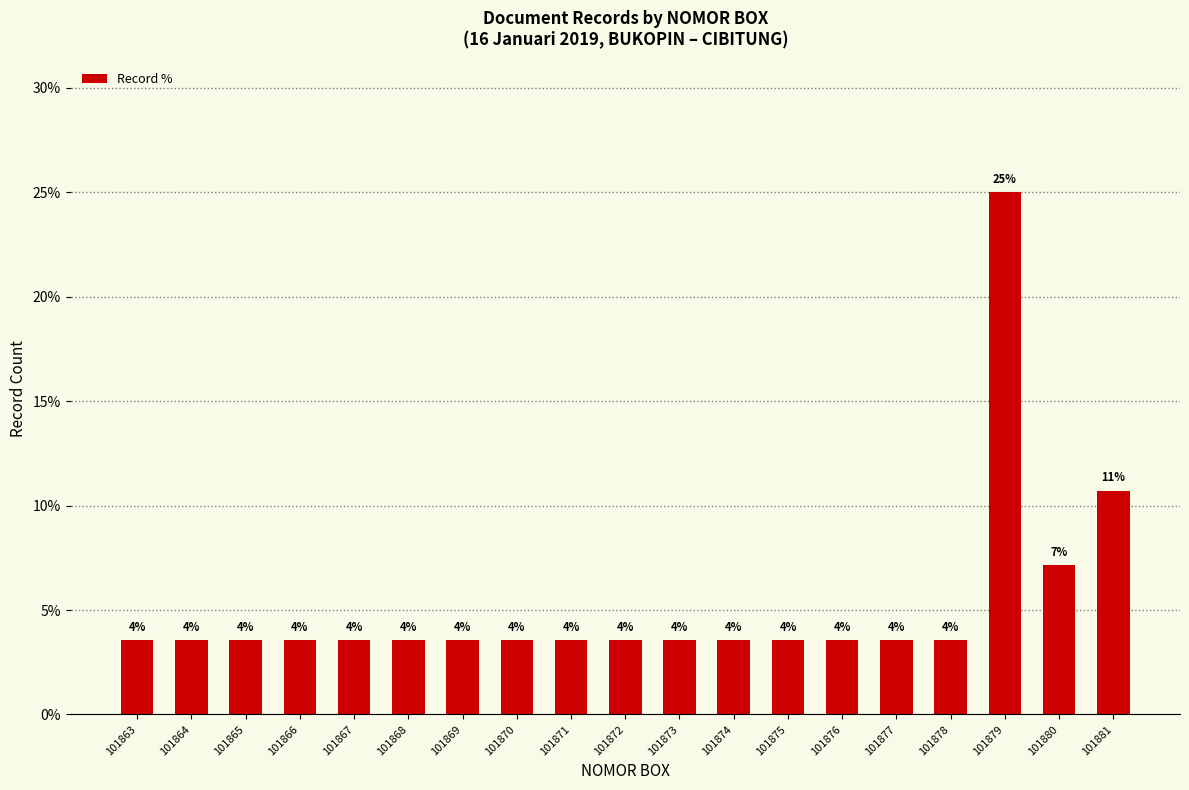

What is the difference between the maximum and minimum values?

21.4